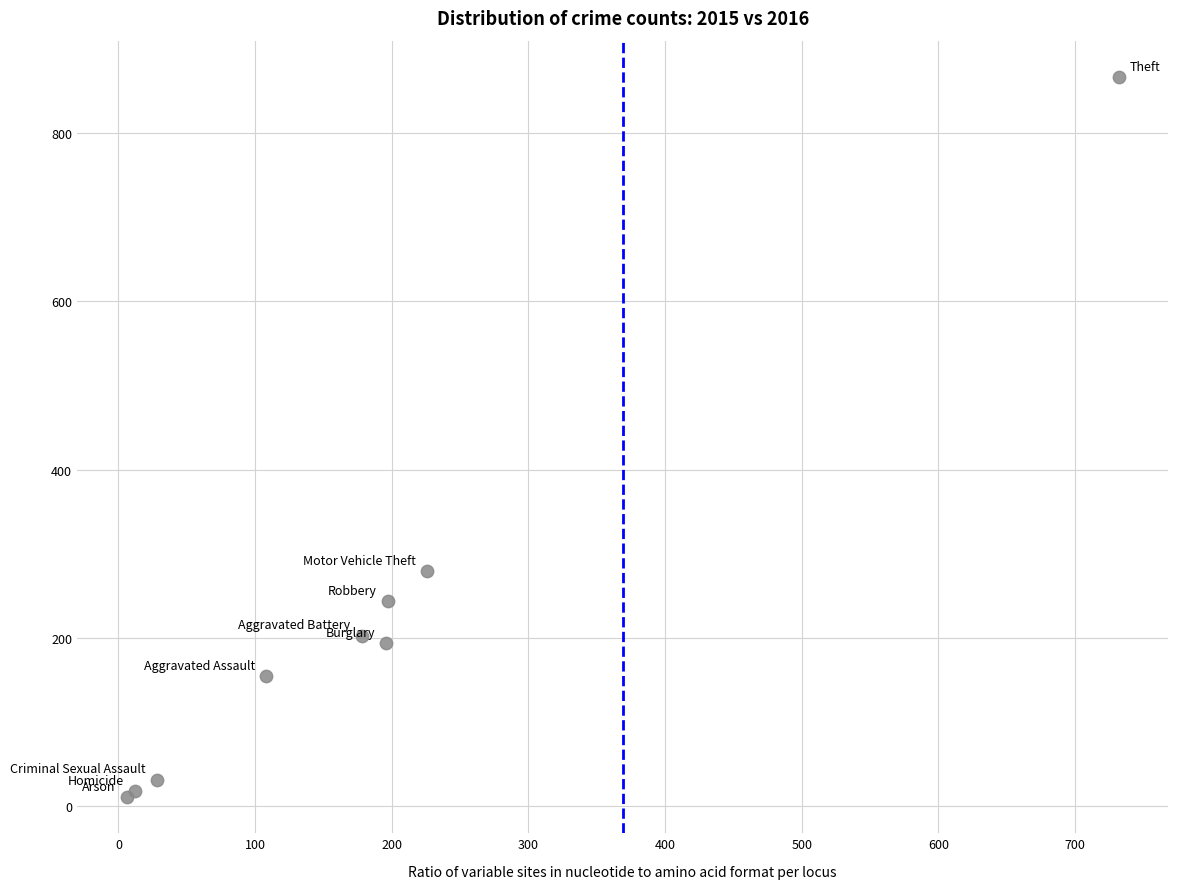

What Y value in the scatter plot is closest to 439?

280